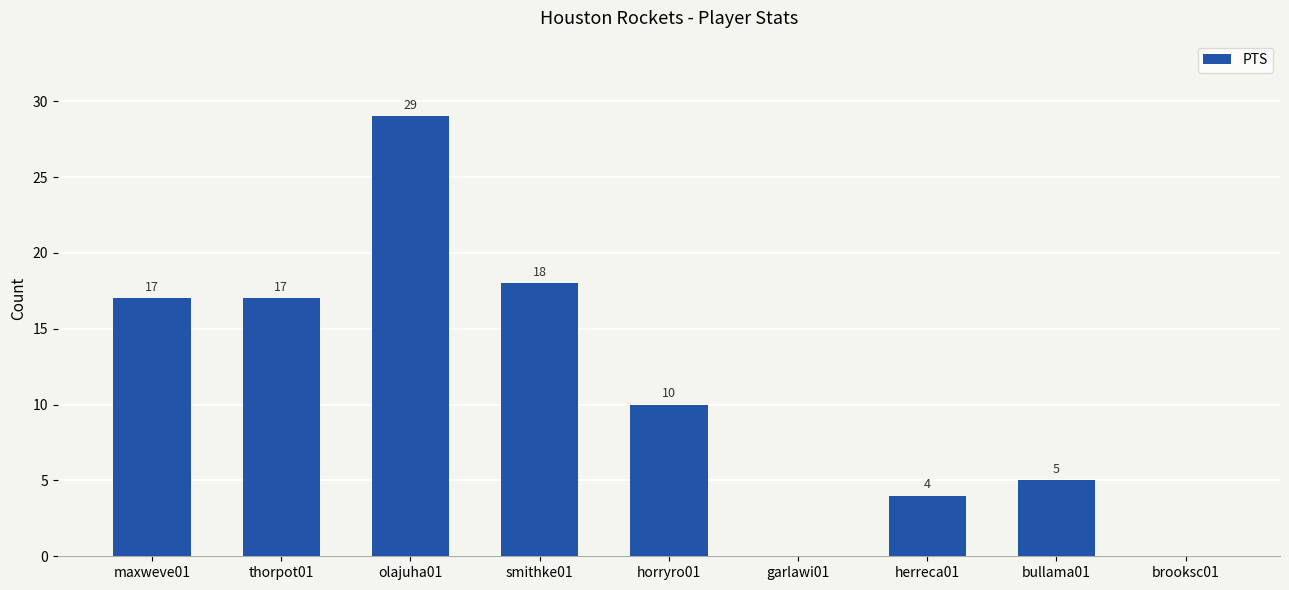

What is the greatest value displayed?

29